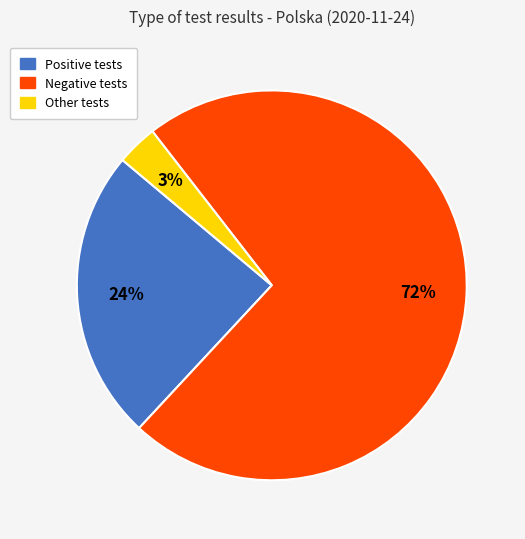

Is there any slice that represents more than half of the pie?

Yes